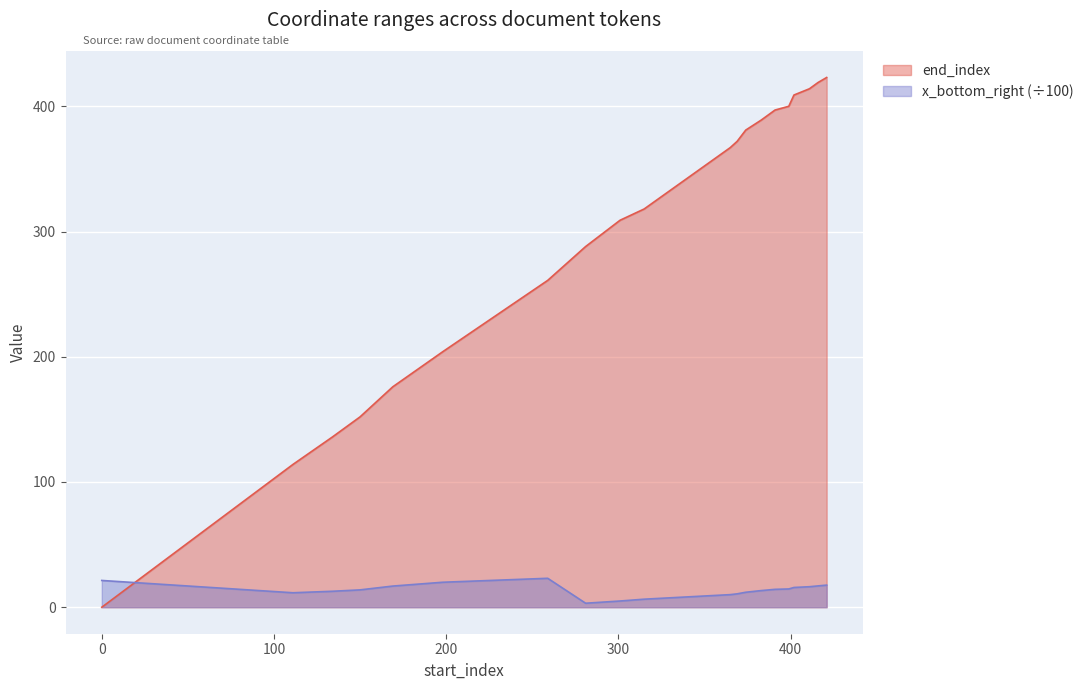

At how many categories does at least one series exceed 66?

19